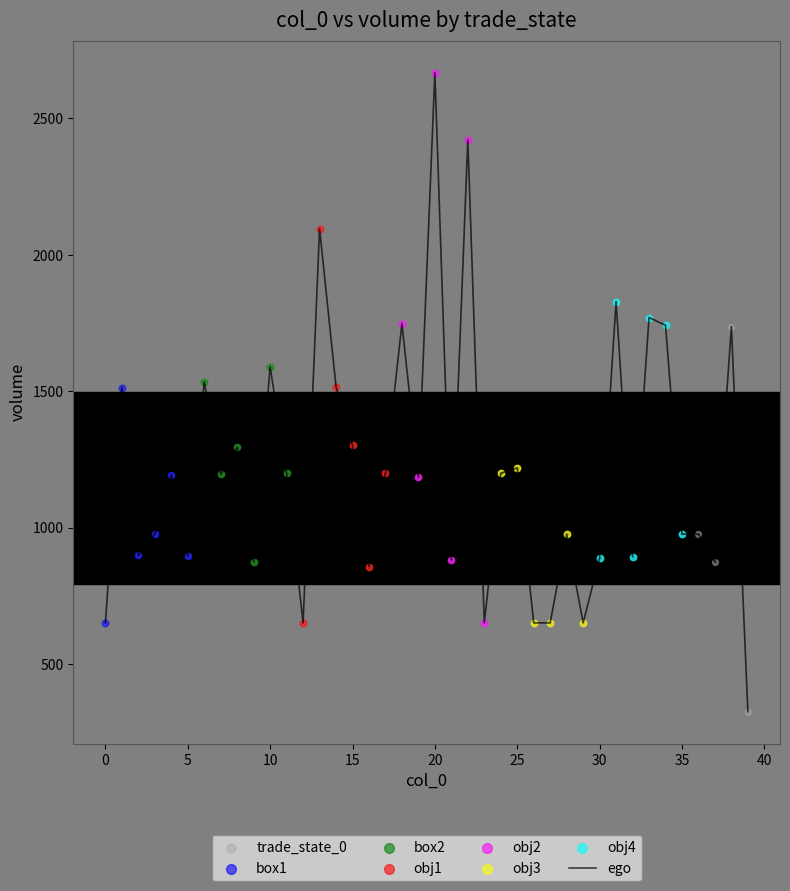

What is the difference between the maximum and minimum values?

2342.3